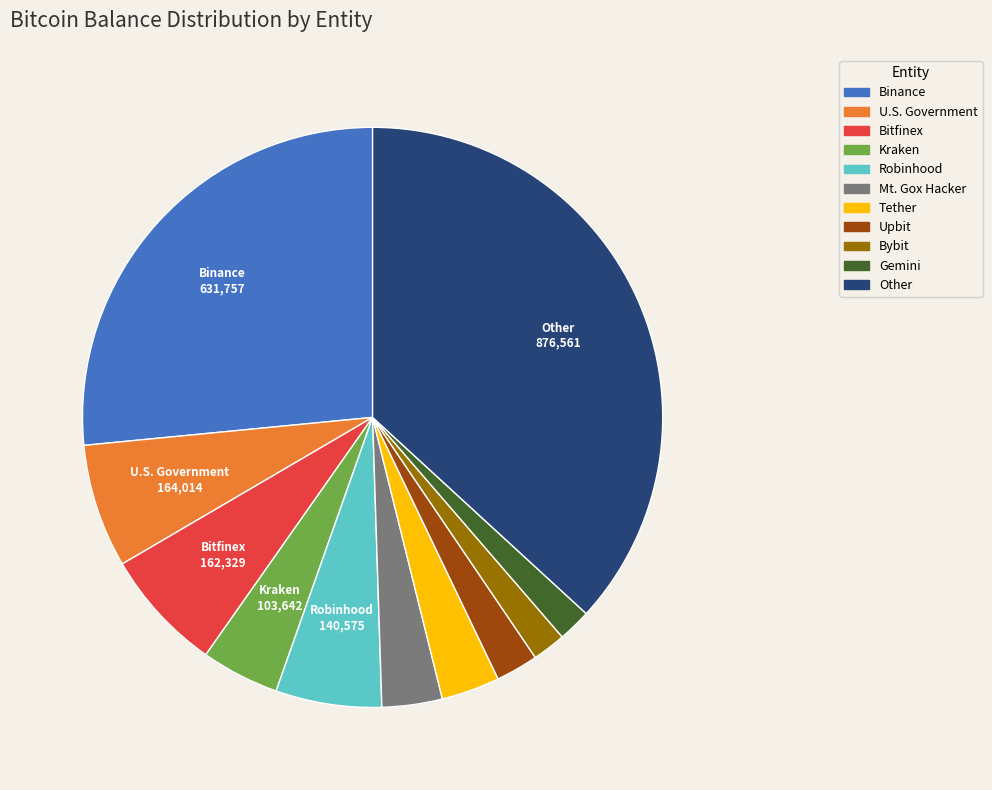

How many slices are in this pie chart?

11